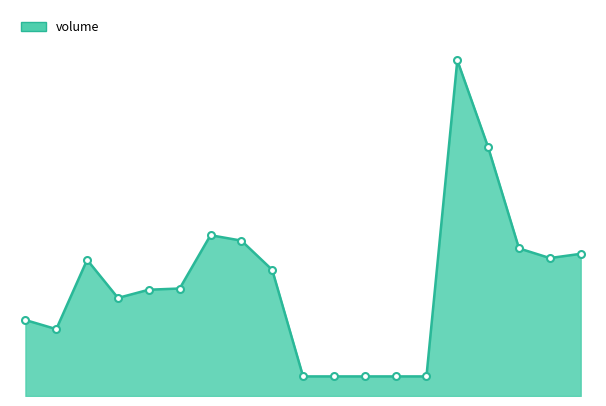

Does the chart display data point markers on the line(s)?

No